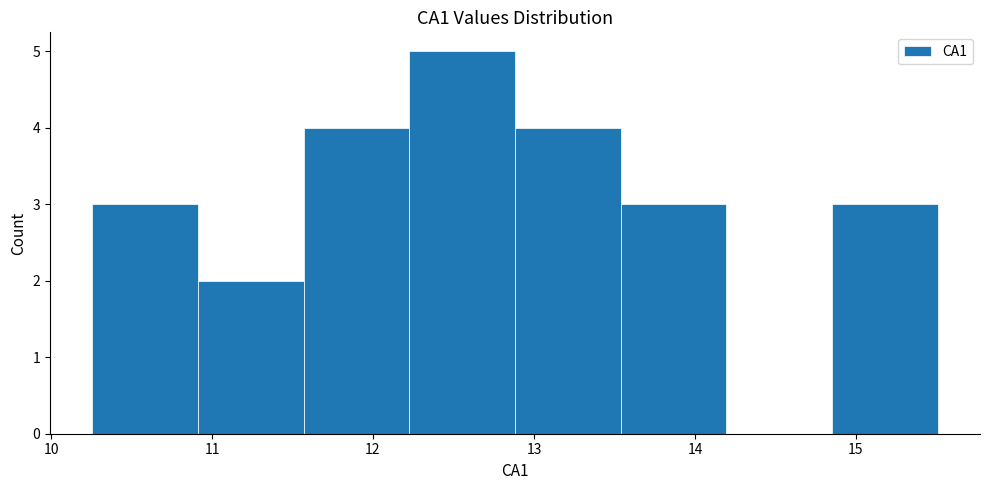

Reading left to right, transcribe this chart: for each bar, give the range it covers on the x-axis and its height. Neither the bar edges nor the heights are printed on the chart, so give them approximately, as read against the axes.

10.3 to 10.9: 3
10.9 to 11.6: 2
11.6 to 12.2: 4
12.2 to 12.9: 5
12.9 to 13.5: 4
13.5 to 14.2: 3
14.2 to 14.9: 0
14.9 to 15.5: 3